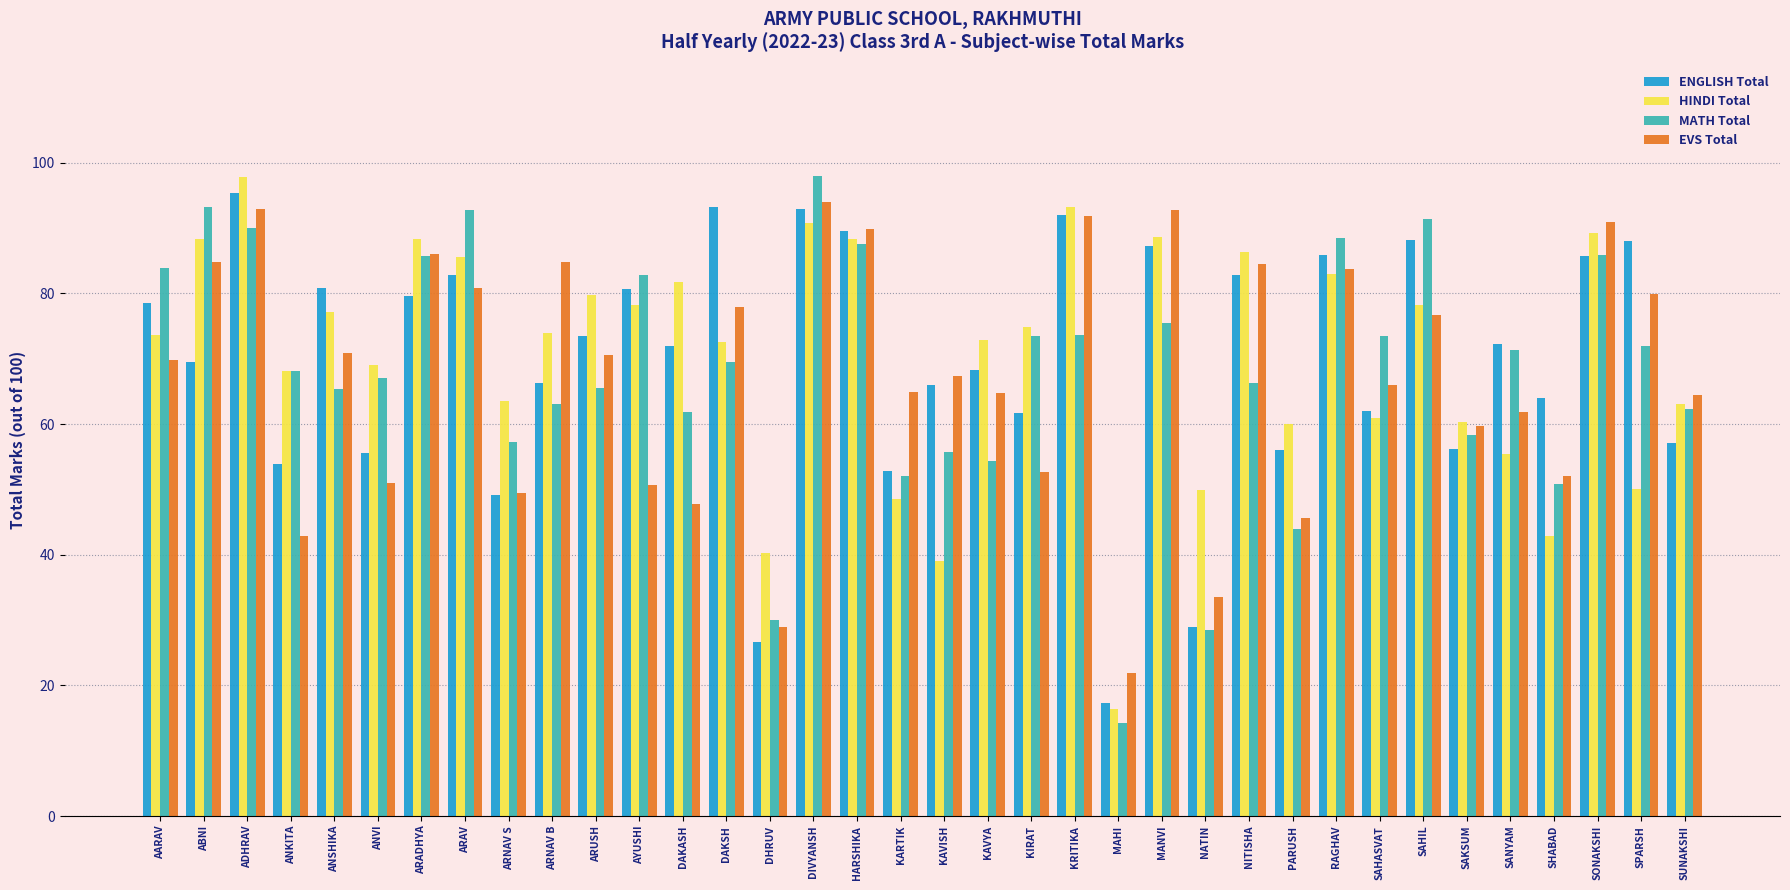

Between NATIN and PARUSH, which series saw the biggest shift?

ENGLISH Total